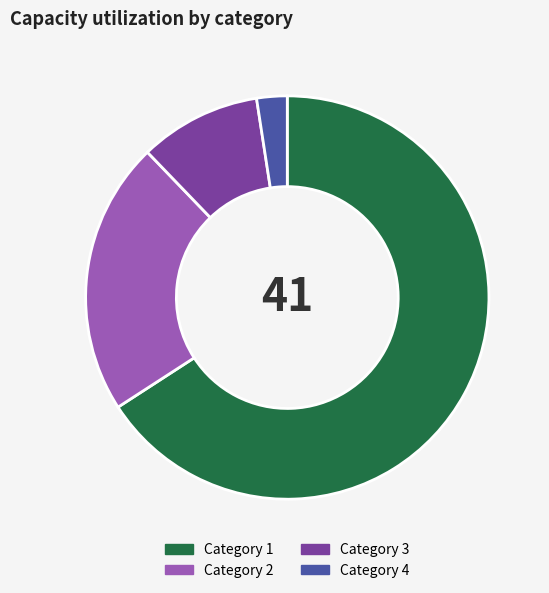

What is the majority slice?

Category 1